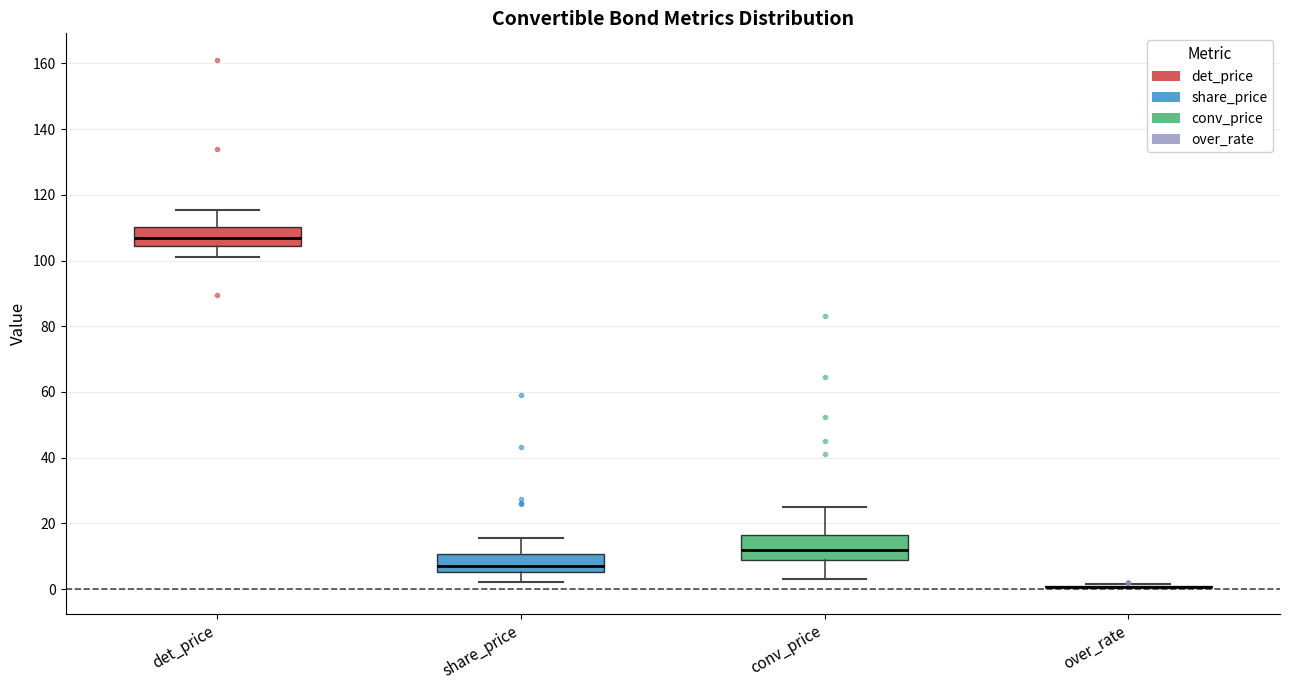

Reading left to right, transcribe this box plot: for each box, give where its median line is, the range the box spans, and where its two whiskers end, as read against the y-axis. The values are not printed on the chart, so give them approximately, as read against the axis.

det_price: median 106, box 104 to 110, whiskers 102 to 116
share_price: median 6 (just above the box's lower edge), box 6 to 10, whiskers 2 to 16
conv_price: median 12, box 8 to 16, whiskers 2 to 24
over_rate: box collapsed to a line at 0, whiskers 0 to 2